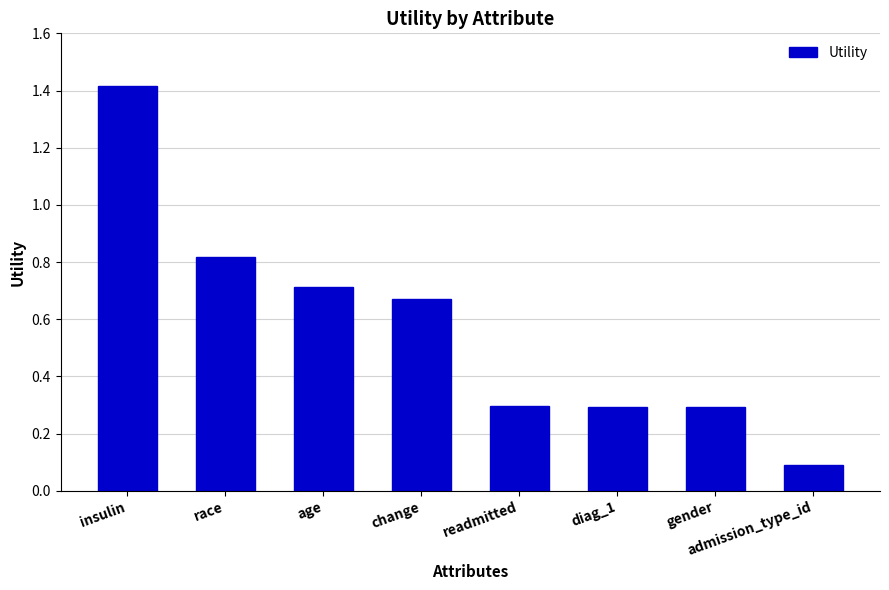

What is the sum of all values?

4.6